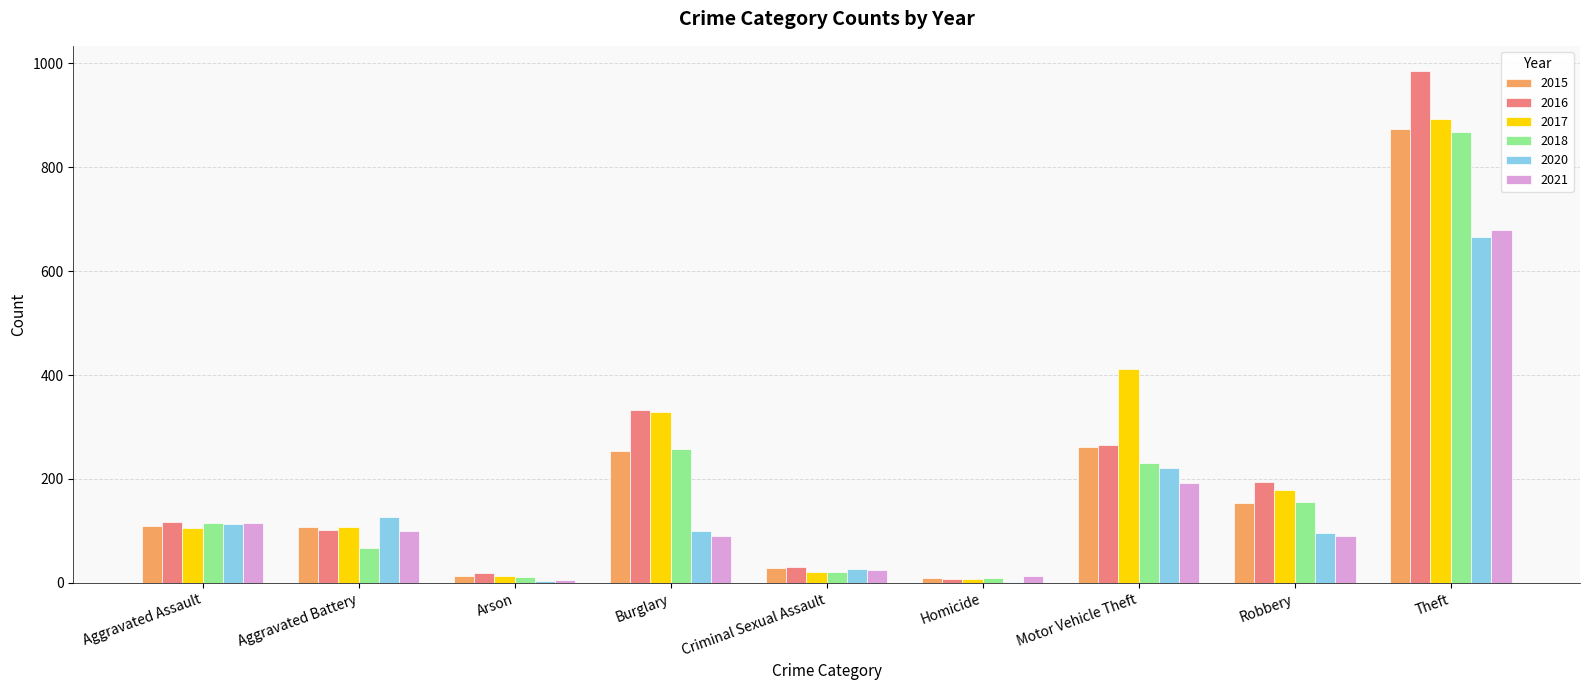

The 2018 series shows 115 at Aggravated Assault. True or false?

True